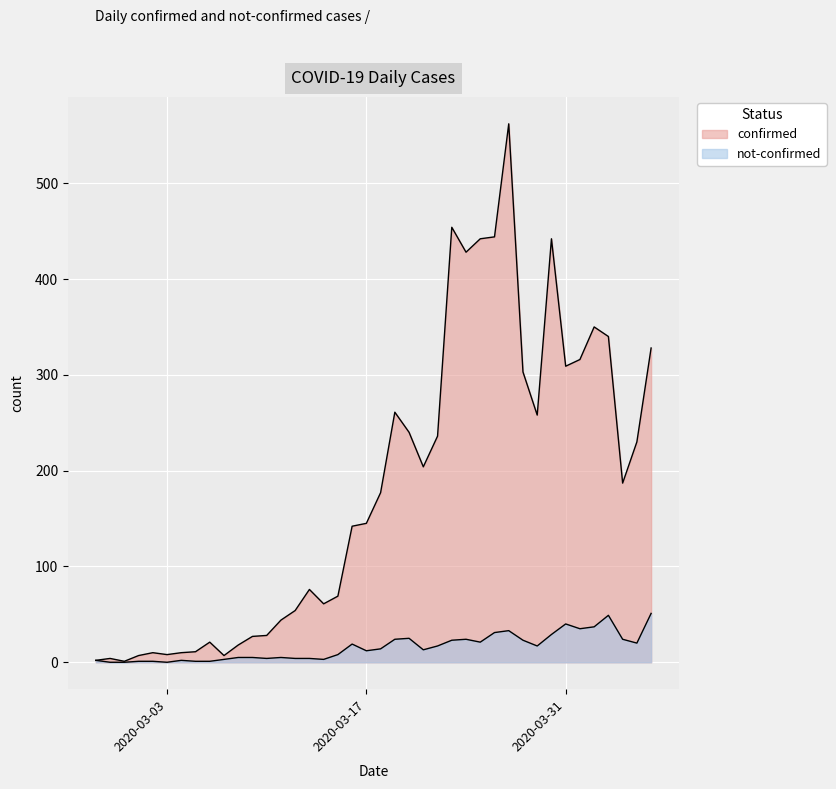

The confirmed series shows 442 at 2020-03-25. True or false?

True